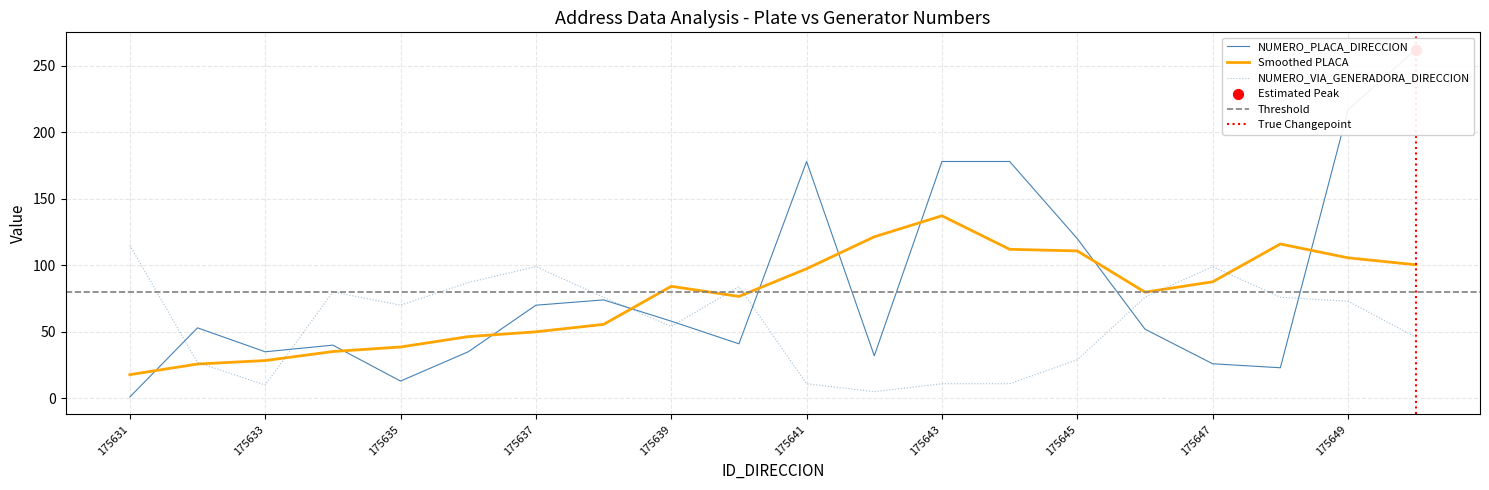

At which category is the sum across all series the highest?

175650